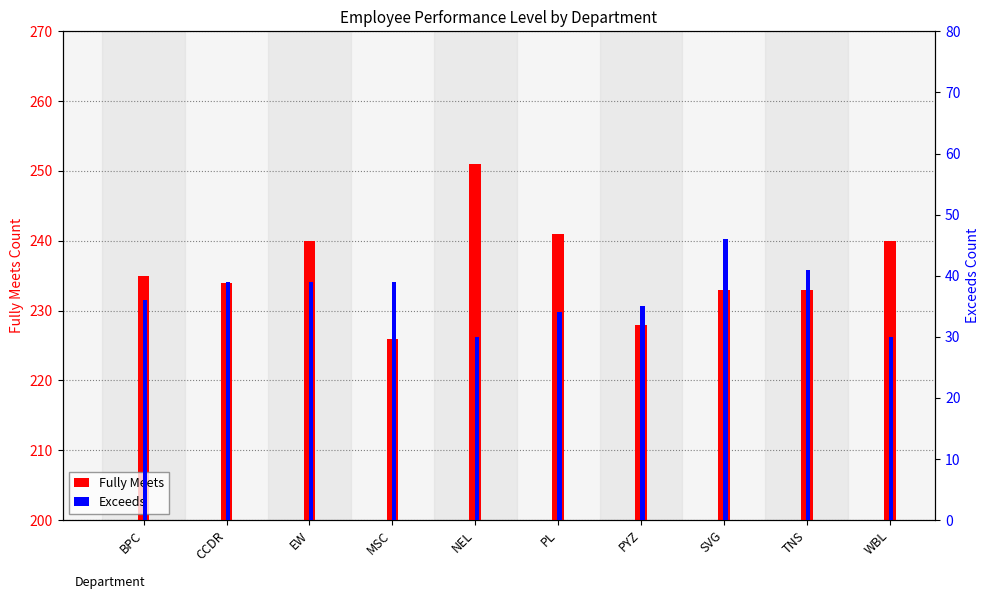

Reading left to right, extract all data points from this chart.

Fully Meets: BPC=235	CCDR=234	EW=240	MSC=226	NEL=251	PL=241	PYZ=228	SVG=233	TNS=233	WBL=240
Exceeds: BPC=36	CCDR=39	EW=39	MSC=39	NEL=30	PL=34	PYZ=35	SVG=46	TNS=41	WBL=30